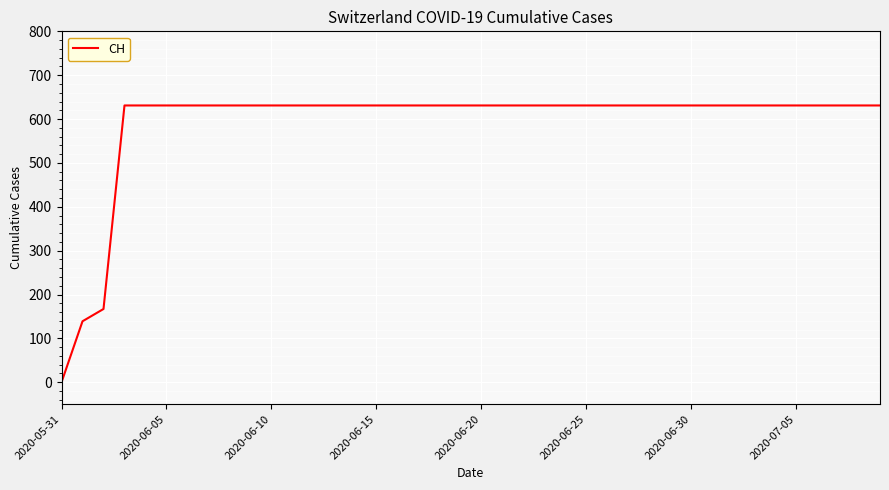

What is the maximum value shown in the chart?

631